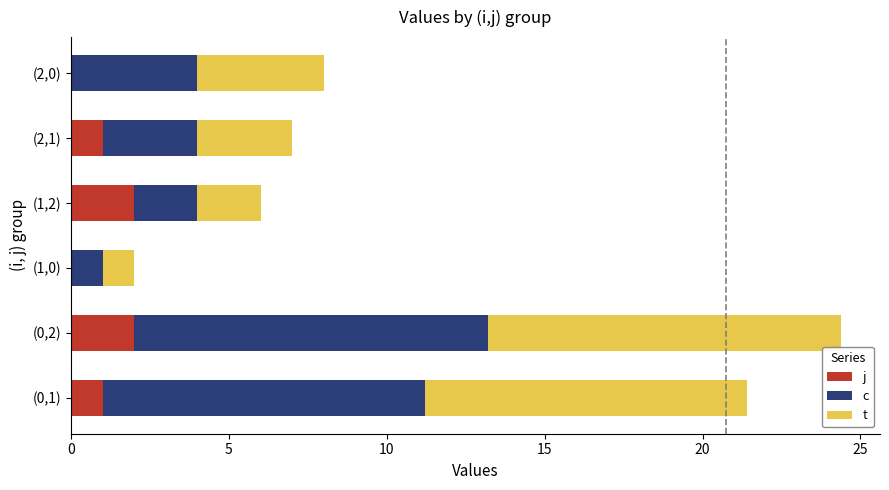

At which category is the sum across all series the highest?

(0,2)